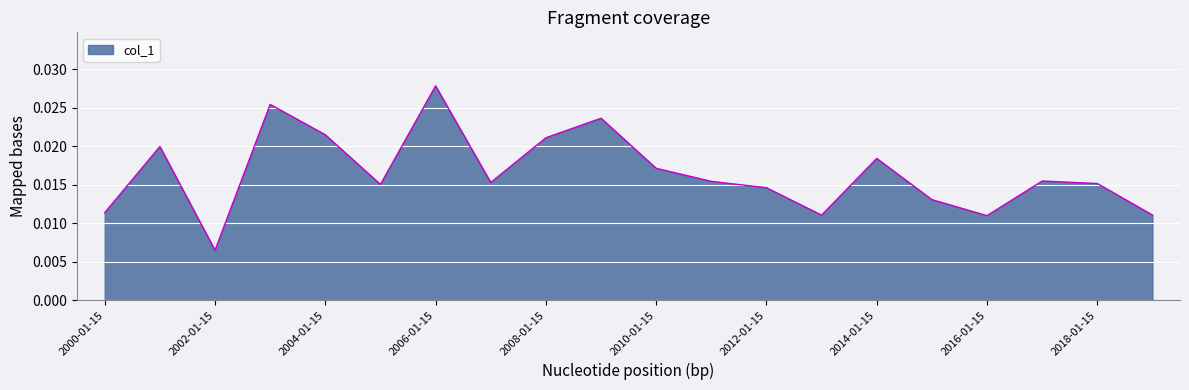

True or false: there are more than 2 points higher than both neighbors.

True